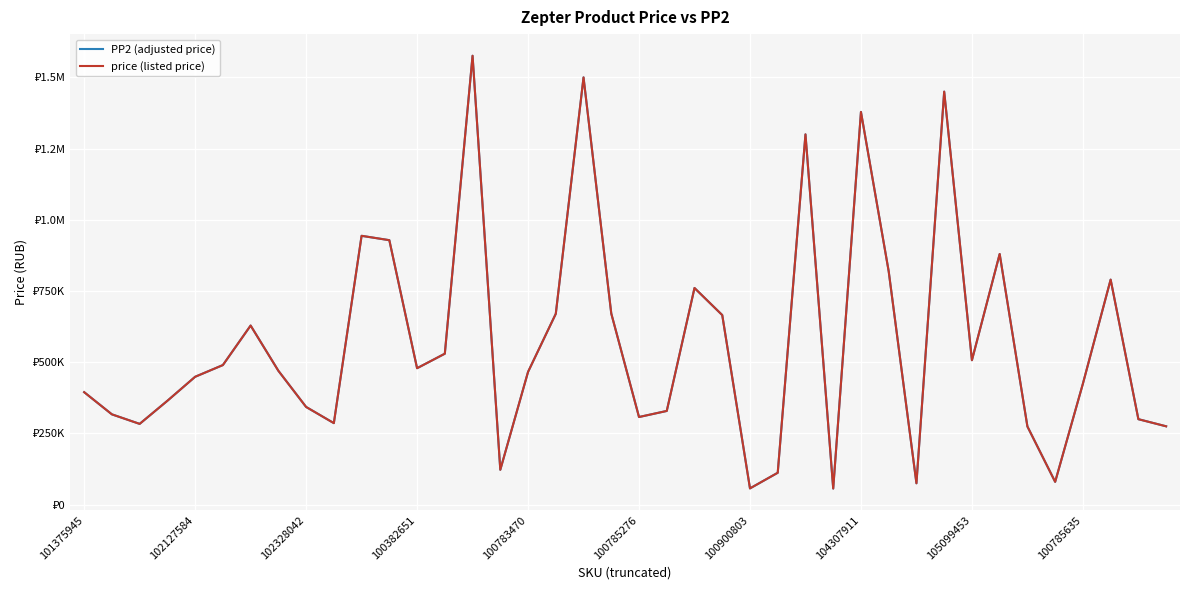

What are all the series names shown in the legend?

PP2 (adjusted price), price (listed price)